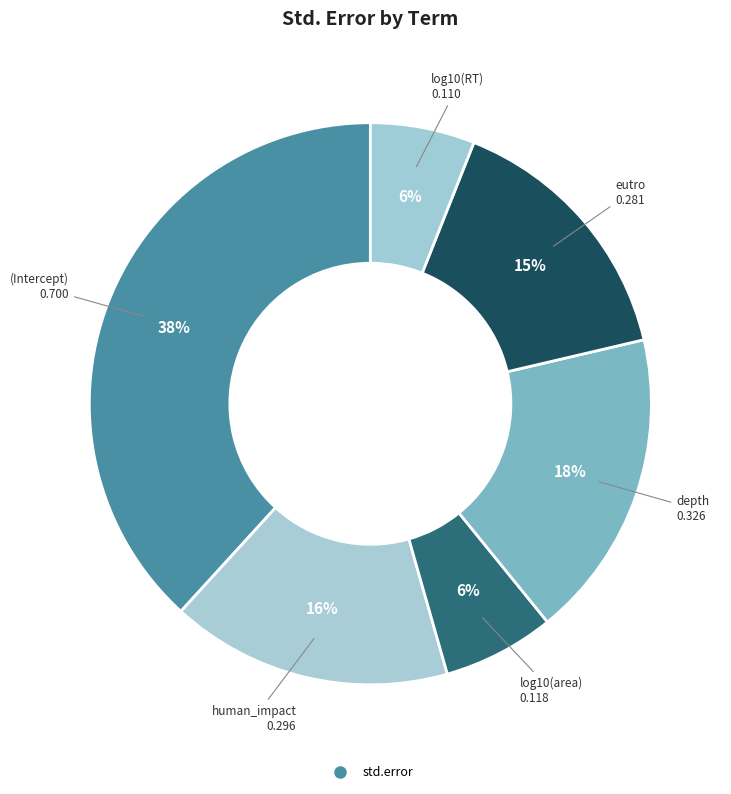

Count the number of slices in the pie.

6